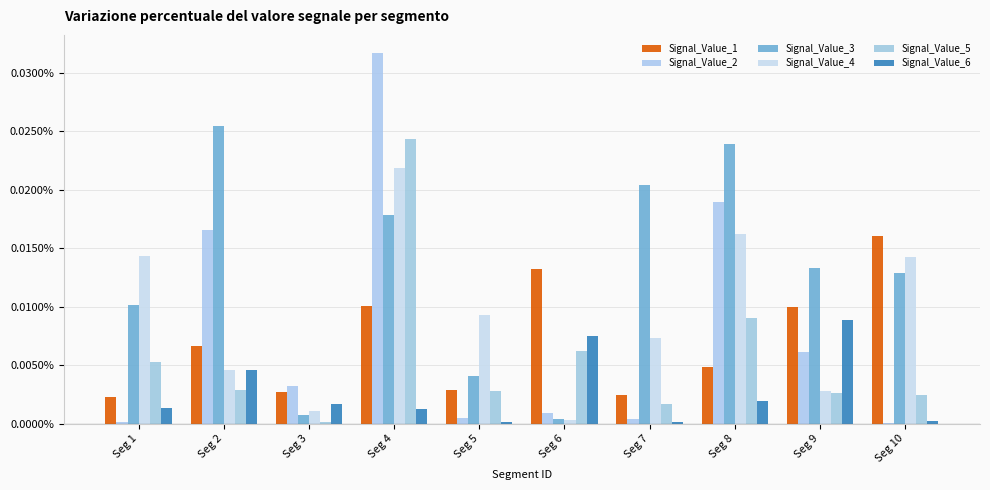

Are the bars horizontal?

No